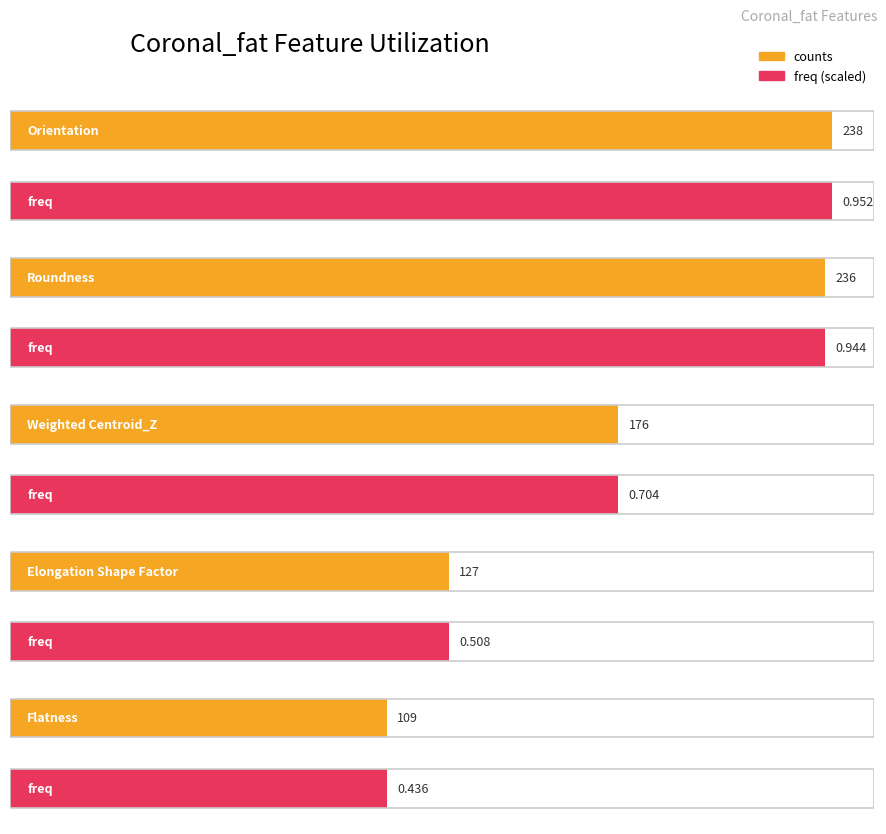

Are the bars grouped side by side (vs. stacked)?

Yes